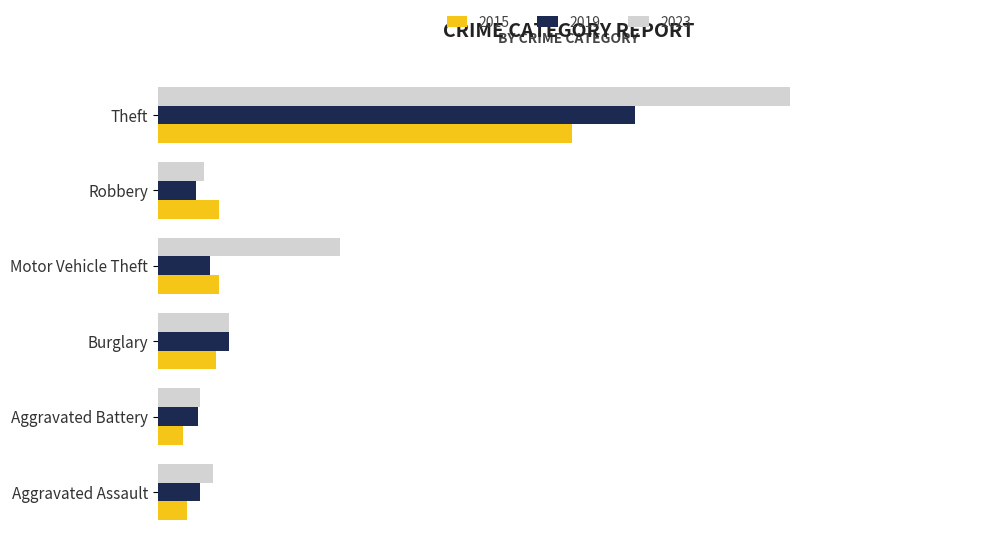

What is the difference between the second highest and second lowest values in the 2023 series?

117